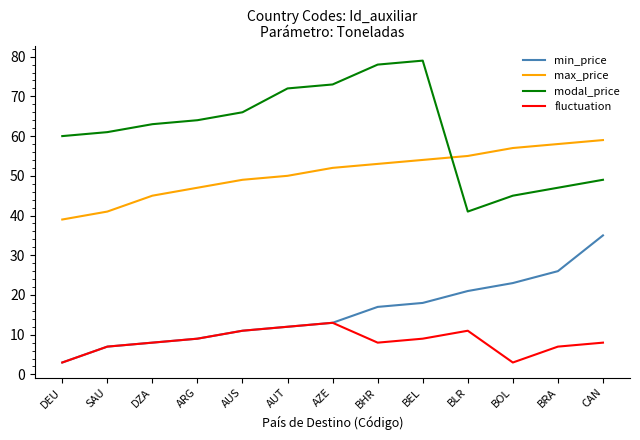

The value of max_price at AUS is 15. True or false?

False